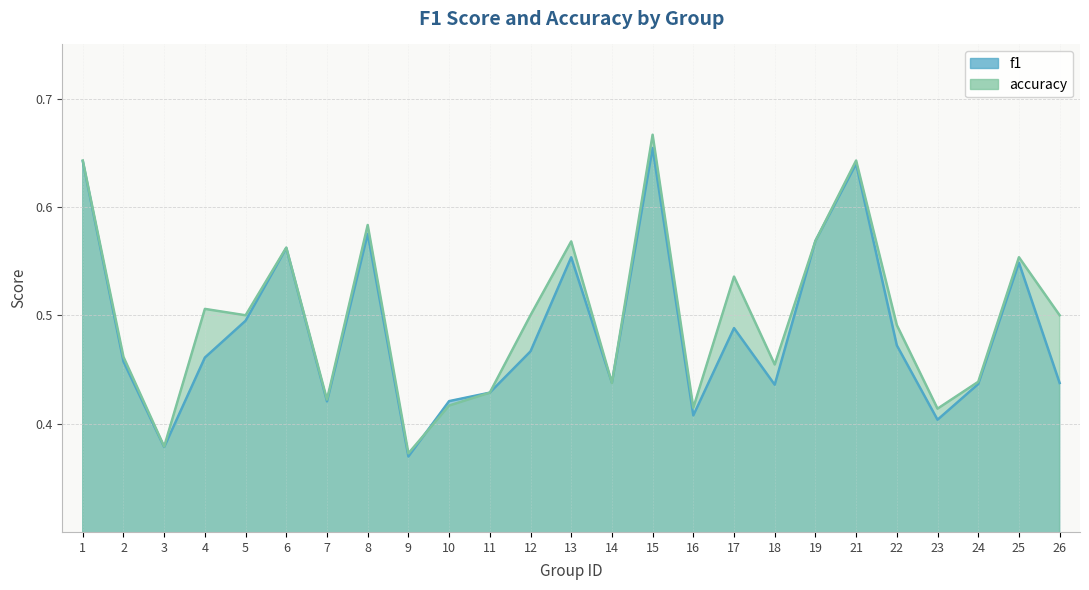

Reading right to left, transcribe all the data shown in this chart.

f1: 26=0.4	25=0.5	24=0.4	23=0.4	22=0.5	21=0.6	19=0.6	18=0.4	17=0.5	16=0.4	15=0.7	14=0.4	13=0.6	12=0.5	11=0.4	10=0.4	9=0.4	8=0.6	7=0.4	6=0.6	5=0.5	4=0.5	3=0.4	2=0.5	1=0.6
accuracy: 26=0.5	25=0.6	24=0.4	23=0.4	22=0.5	21=0.6	19=0.6	18=0.5	17=0.5	16=0.4	15=0.7	14=0.4	13=0.6	12=0.5	11=0.4	10=0.4	9=0.4	8=0.6	7=0.4	6=0.6	5=0.5	4=0.5	3=0.4	2=0.5	1=0.6